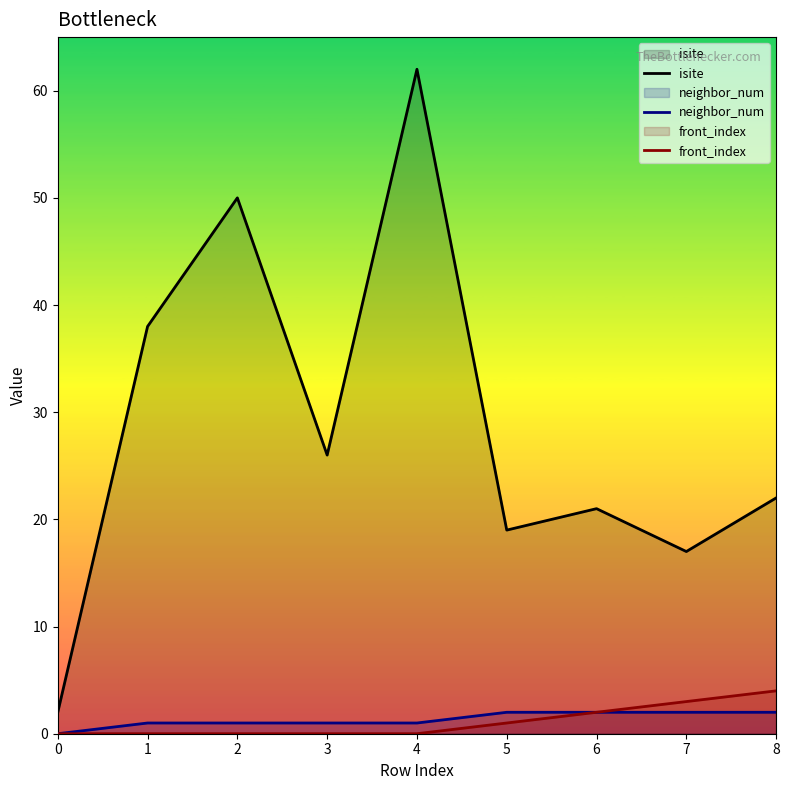

What is the value of the neighbor_num point at the 5th from the left?

1